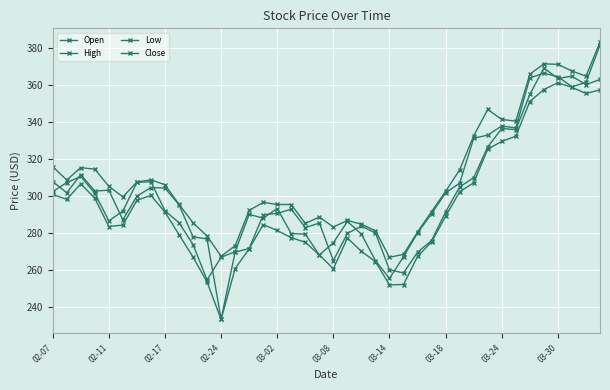

What is the highest value of the High series?

383.3